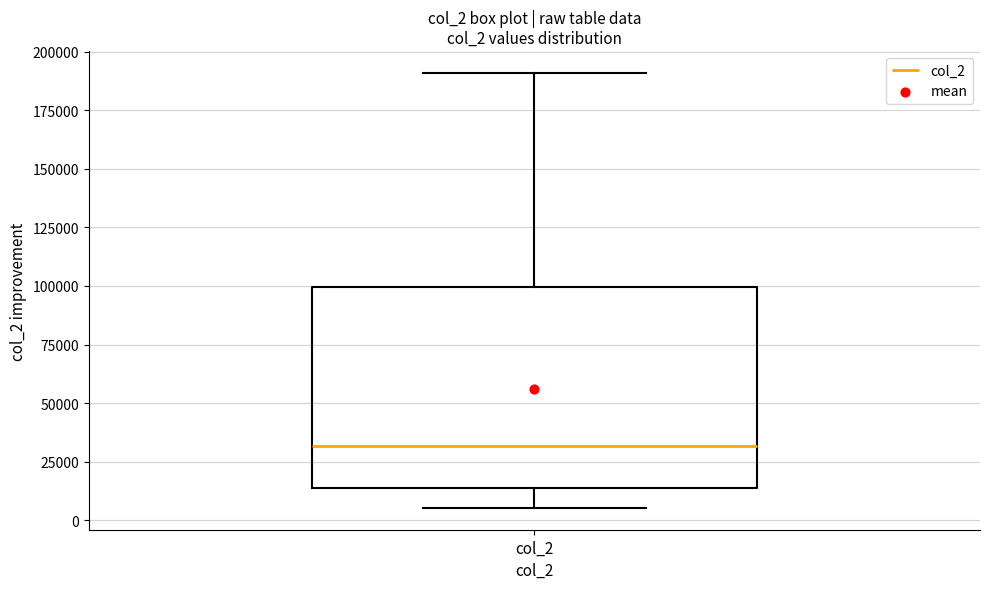

Where does the upper whisker of the box for col_2 end on the y-axis? The values are not printed on the chart, so give them approximately, as read against the axis.

190000